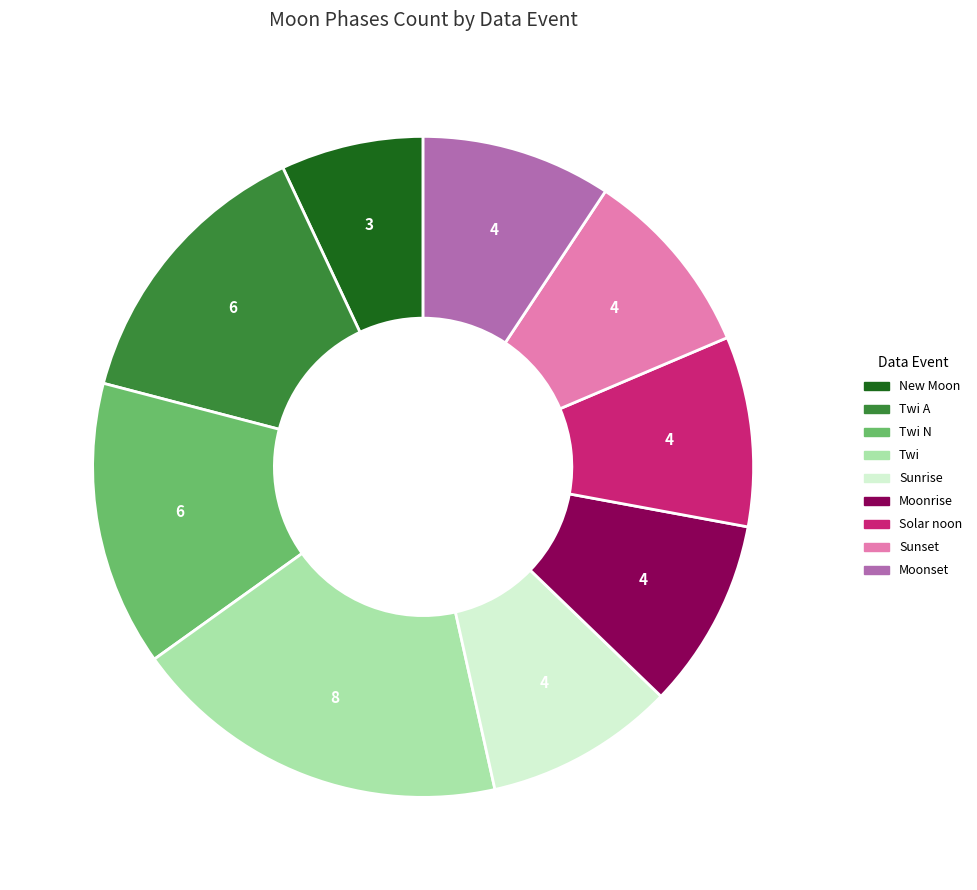

Is there any slice that represents more than half of the pie?

No